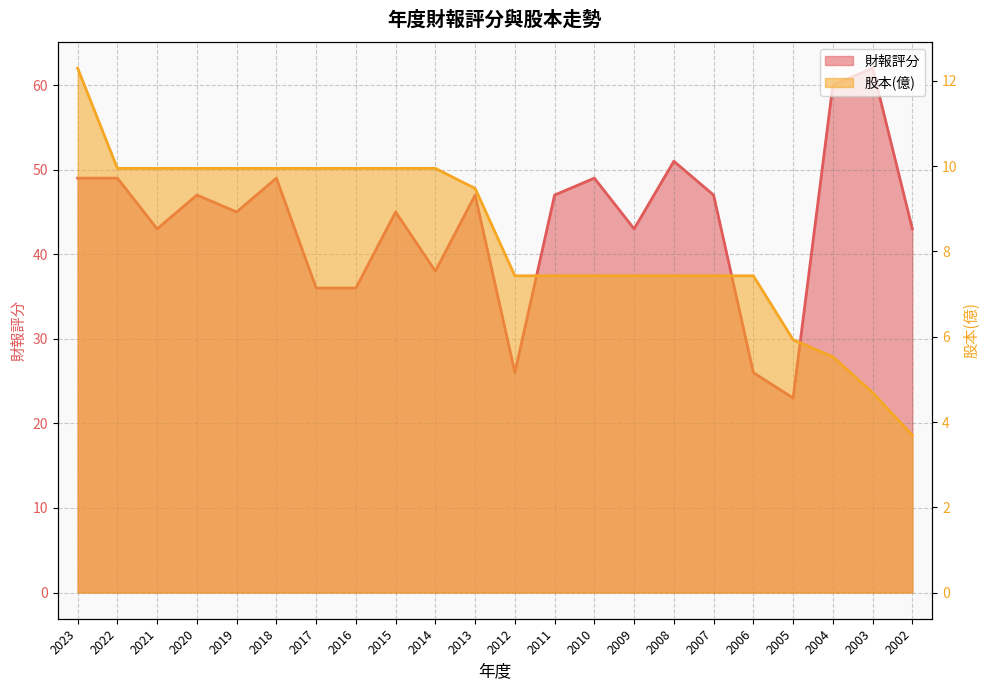

Between 2019 and 2014, which series saw the biggest shift?

財報評分 (line)